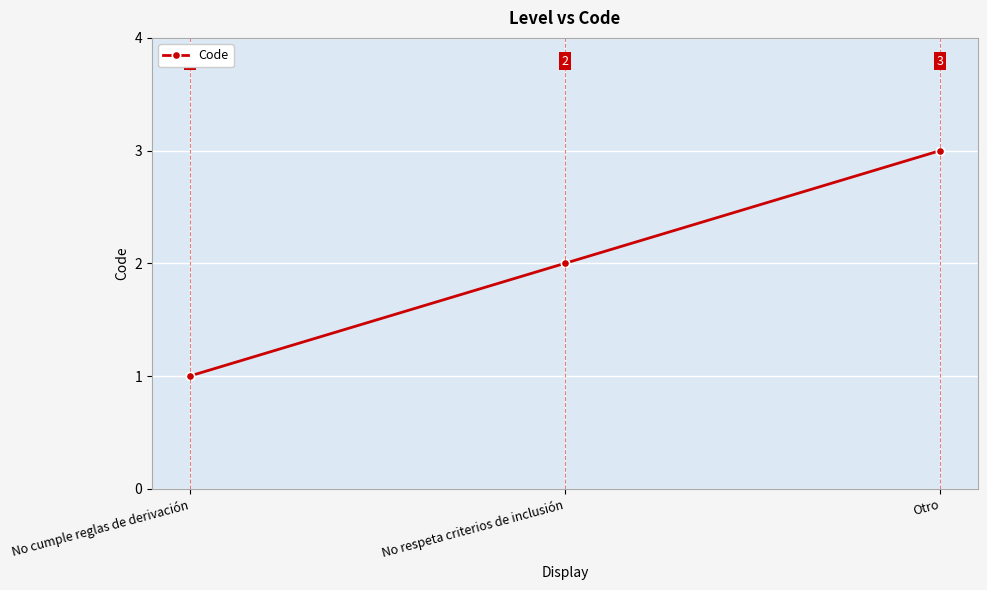

What is the sum of all values?

6